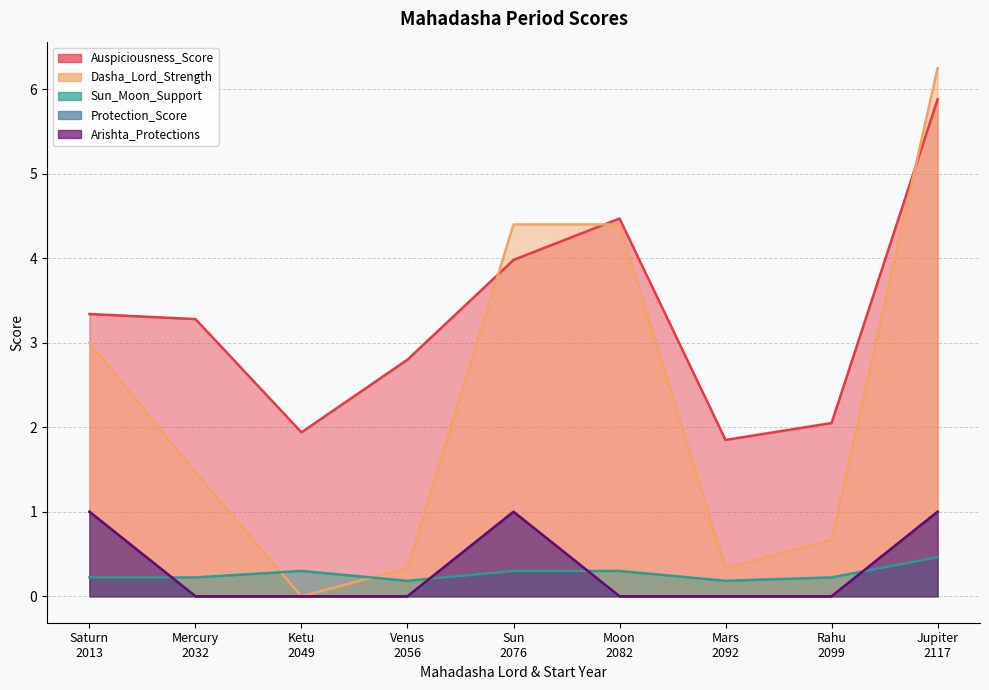

At which category does Dasha_Lord_Strength reach its first local valley?

Ketu
2049